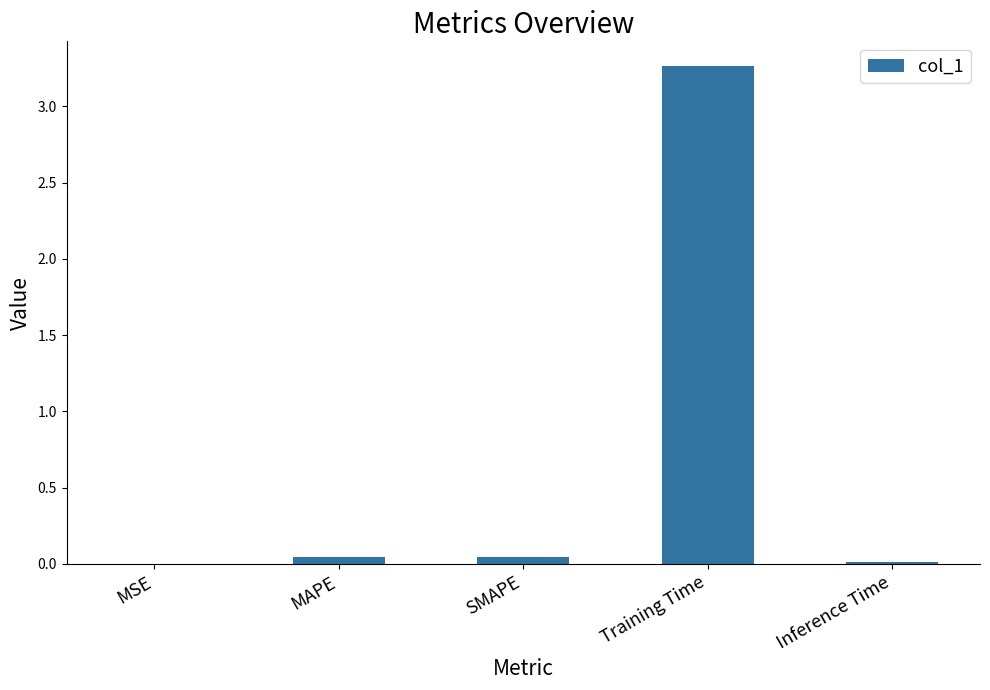

Which has a higher value, MSE or Training Time?

Training Time